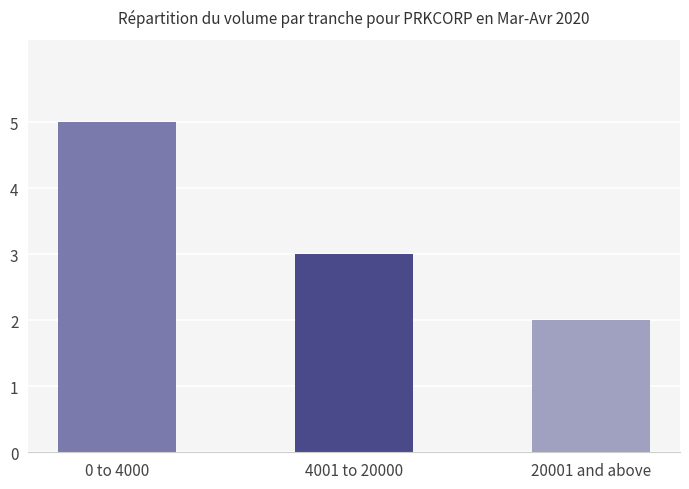

What is the value of the 1st bar from the left?

5